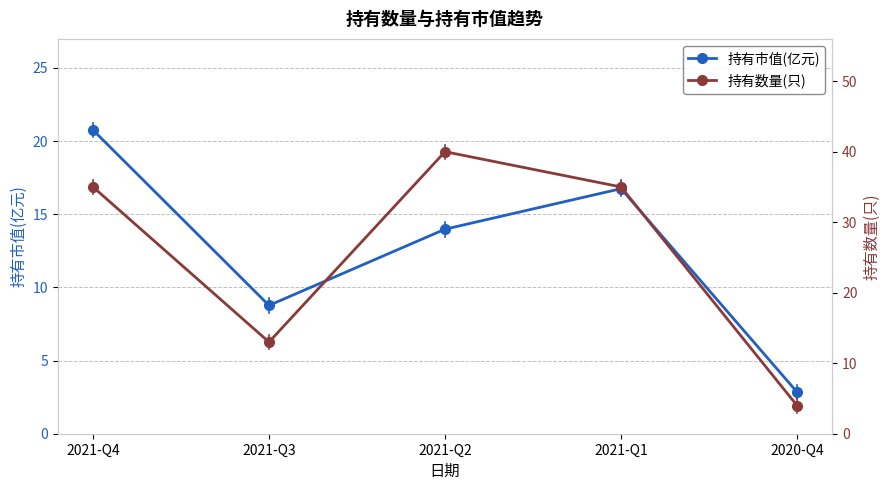

At which category does the chart reach its minimum across all series?

2020-Q4